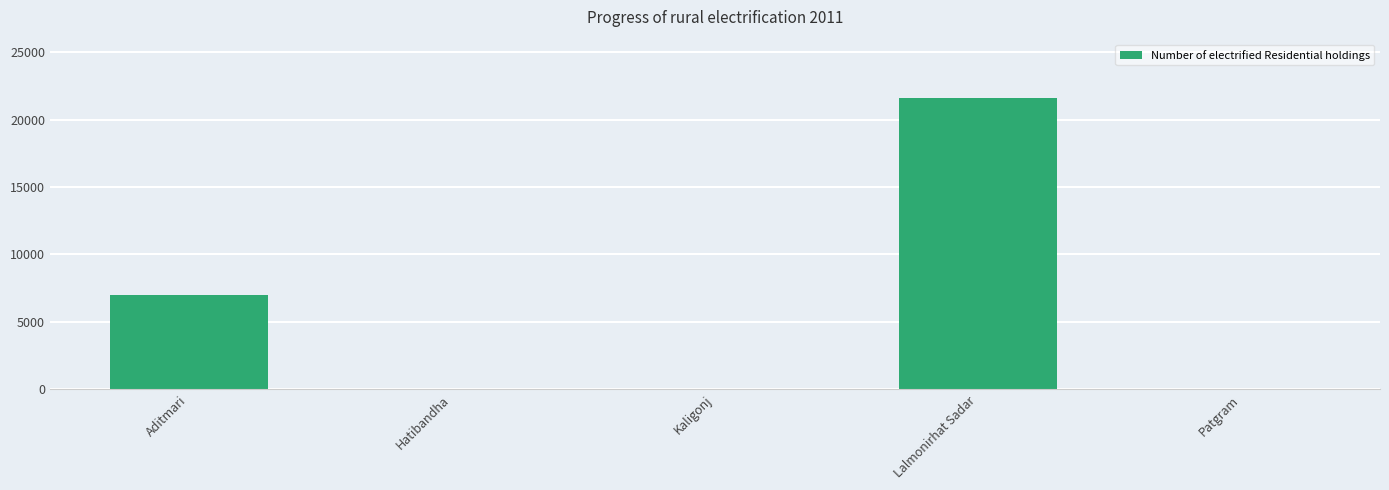

Are the bars grouped side by side (vs. stacked)?

No